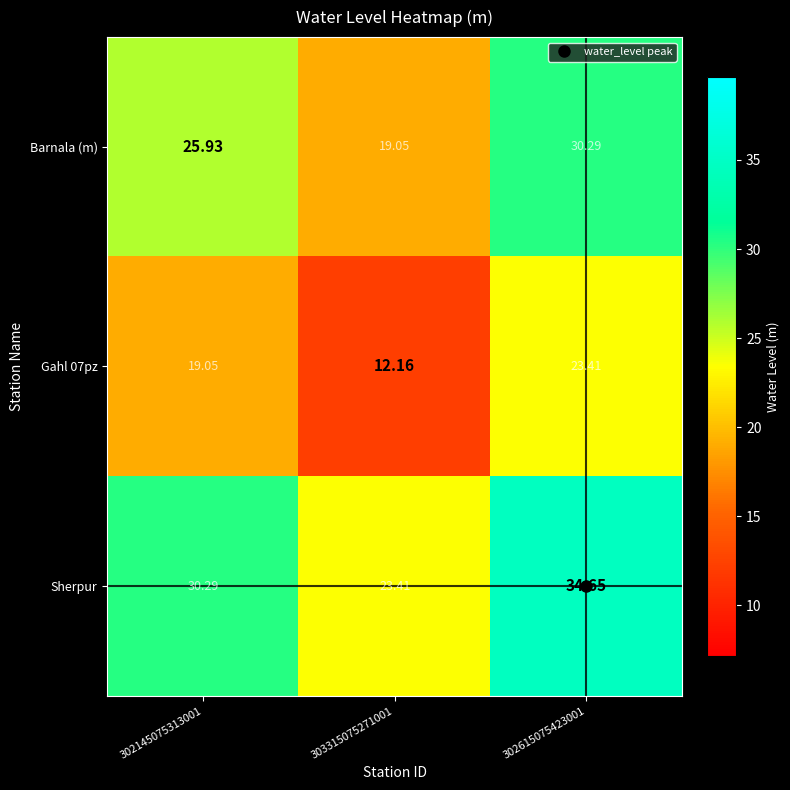

Is the value of Barnala (m) at 302615075423001 greater than the value of Gahl 07pz at 302615075423001?

Yes